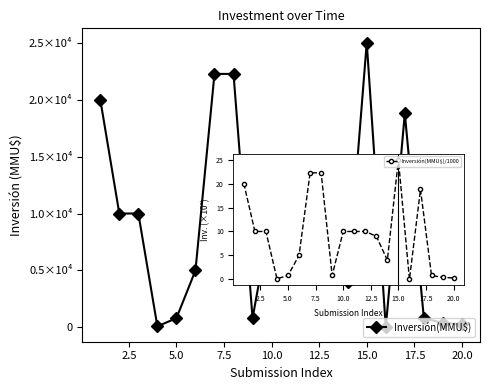

Count the number of categories in the chart.

20